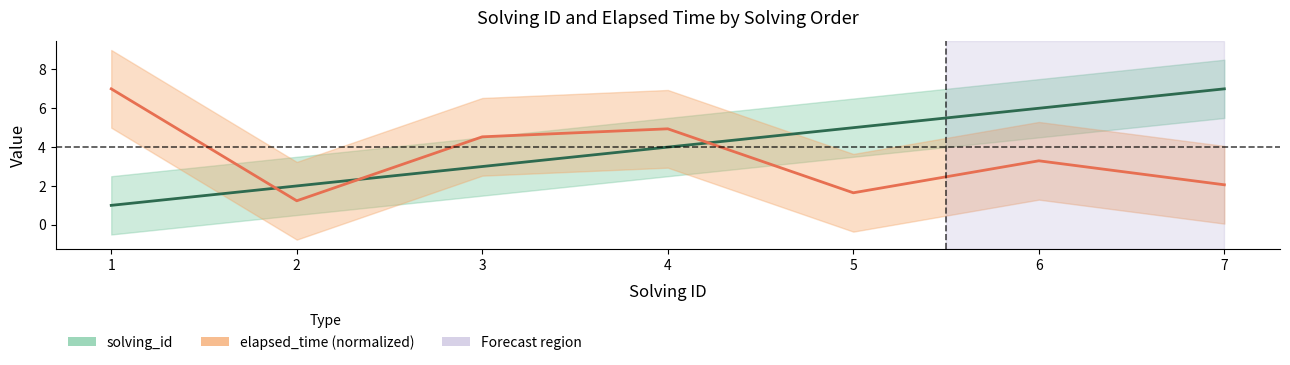

How many lines are shown in the chart?

2